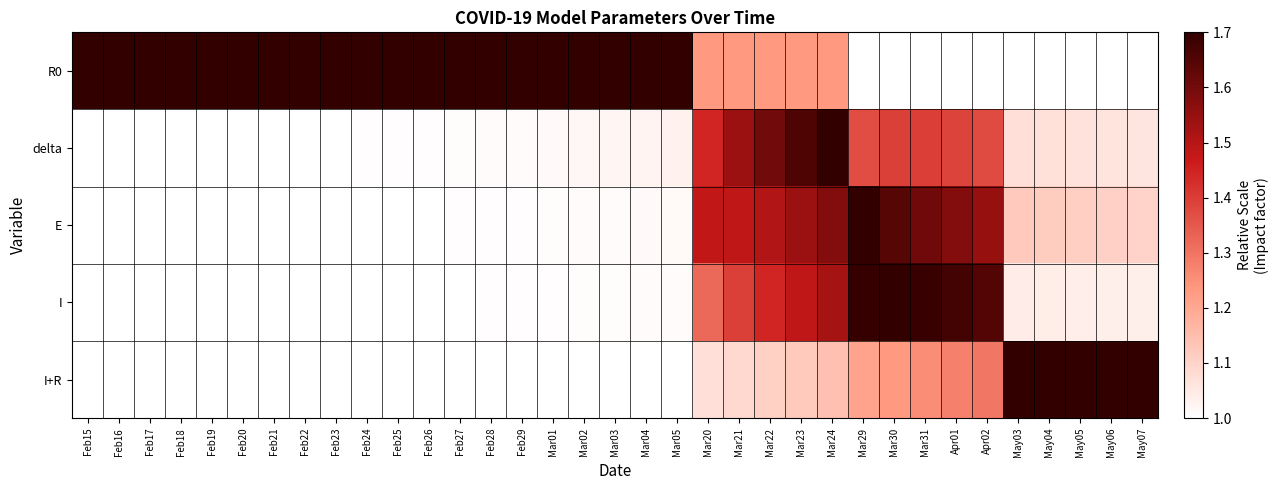

Reading right to left, extract all data points from this chart.

R0: May07=1.0	May06=1.0	May05=1.0	May04=1.0	May03=1.0	Apr02=1.0	Apr01=1.0	Mar31=1.0	Mar30=1.0	Mar29=1.0	Mar24=1.2	Mar23=1.2	Mar22=1.2	Mar21=1.2	Mar20=1.2	Mar05=1.7	Mar04=1.7	Mar03=1.7	Mar02=1.7	Mar01=1.7	Feb29=1.7	Feb28=1.7	Feb27=1.7	Feb26=1.7	Feb25=1.7	Feb24=1.7	Feb23=1.7	Feb22=1.7	Feb21=1.7	Feb20=1.7	Feb19=1.7	Feb18=1.7	Feb17=1.7	Feb16=1.7	Feb15=1.7
delta: May07=1.1	May06=1.1	May05=1.1	May04=1.1	May03=1.1	Apr02=1.4	Apr01=1.4	Mar31=1.4	Mar30=1.4	Mar29=1.4	Mar24=1.7	Mar23=1.7	Mar22=1.6	Mar21=1.5	Mar20=1.4	Mar05=1.0	Mar04=1.0	Mar03=1.0	Mar02=1.0	Mar01=1.0	Feb29=1.0	Feb28=1.0	Feb27=1.0	Feb26=1.0	Feb25=1.0	Feb24=1.0	Feb23=1.0	Feb22=1.0	Feb21=1.0	Feb20=1.0	Feb19=1.0	Feb18=1.0	Feb17=1.0	Feb16=1.0	Feb15=1.0
E: May07=1.1	May06=1.1	May05=1.1	May04=1.1	May03=1.1	Apr02=1.5	Apr01=1.6	Mar31=1.6	Mar30=1.6	Mar29=1.7	Mar24=1.6	Mar23=1.5	Mar22=1.5	Mar21=1.5	Mar20=1.5	Mar05=1.0	Mar04=1.0	Mar03=1.0	Mar02=1.0	Mar01=1.0	Feb29=1.0	Feb28=1.0	Feb27=1.0	Feb26=1.0	Feb25=1.0	Feb24=1.0	Feb23=1.0	Feb22=1.0	Feb21=1.0	Feb20=1.0	Feb19=1.0	Feb18=1.0	Feb17=1.0	Feb16=1.0	Feb15=1.0
I: May07=1.0	May06=1.0	May05=1.0	May04=1.0	May03=1.0	Apr02=1.6	Apr01=1.7	Mar31=1.7	Mar30=1.7	Mar29=1.7	Mar24=1.5	Mar23=1.5	Mar22=1.4	Mar21=1.4	Mar20=1.3	Mar05=1.0	Mar04=1.0	Mar03=1.0	Mar02=1.0	Mar01=1.0	Feb29=1.0	Feb28=1.0	Feb27=1.0	Feb26=1.0	Feb25=1.0	Feb24=1.0	Feb23=1.0	Feb22=1.0	Feb21=1.0	Feb20=1.0	Feb19=1.0	Feb18=1.0	Feb17=1.0	Feb16=1.0	Feb15=1.0
I+R: May07=1.7	May06=1.7	May05=1.7	May04=1.7	May03=1.7	Apr02=1.3	Apr01=1.3	Mar31=1.3	Mar30=1.2	Mar29=1.2	Mar24=1.1	Mar23=1.1	Mar22=1.1	Mar21=1.1	Mar20=1.1	Mar05=1.0	Mar04=1.0	Mar03=1.0	Mar02=1.0	Mar01=1.0	Feb29=1.0	Feb28=1.0	Feb27=1.0	Feb26=1.0	Feb25=1.0	Feb24=1.0	Feb23=1.0	Feb22=1.0	Feb21=1.0	Feb20=1.0	Feb19=1.0	Feb18=1.0	Feb17=1.0	Feb16=1.0	Feb15=1.0